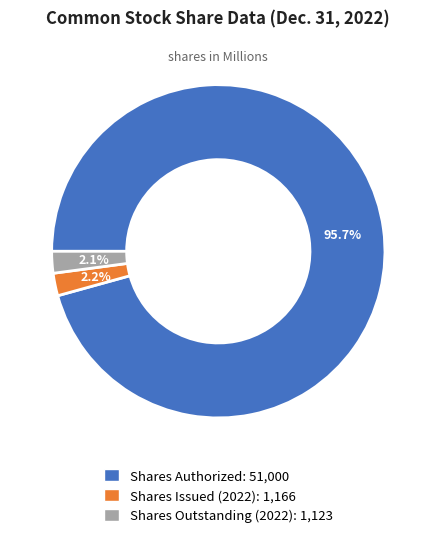

To the nearest percent, what is the difference between the largest and smallest slice percentages?

94%